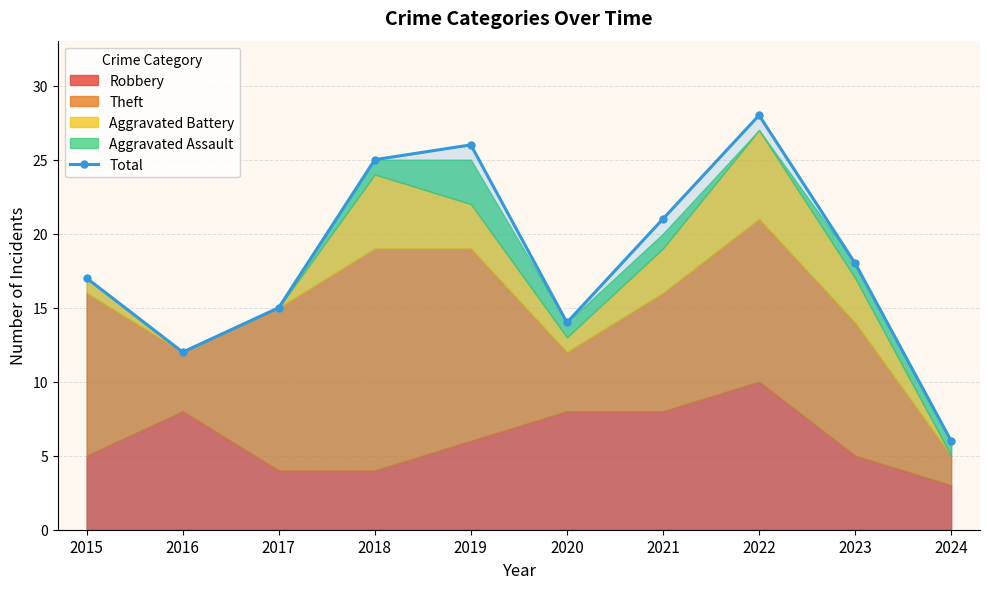

List the labels in order of value, smallest first.

2024, 2016, 2020, 2017, 2015, 2023, 2021, 2018, 2019, 2022